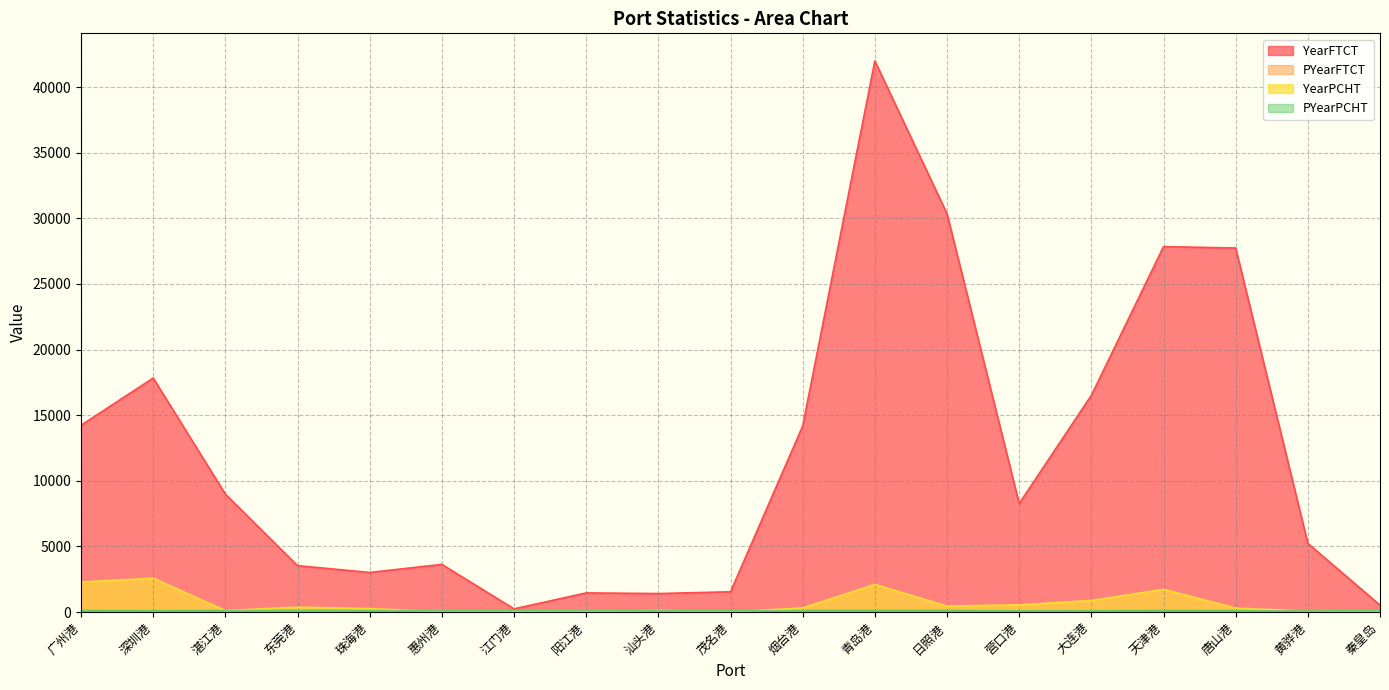

True or false: YearFTCT and PYearFTCT intersect in this chart.

False